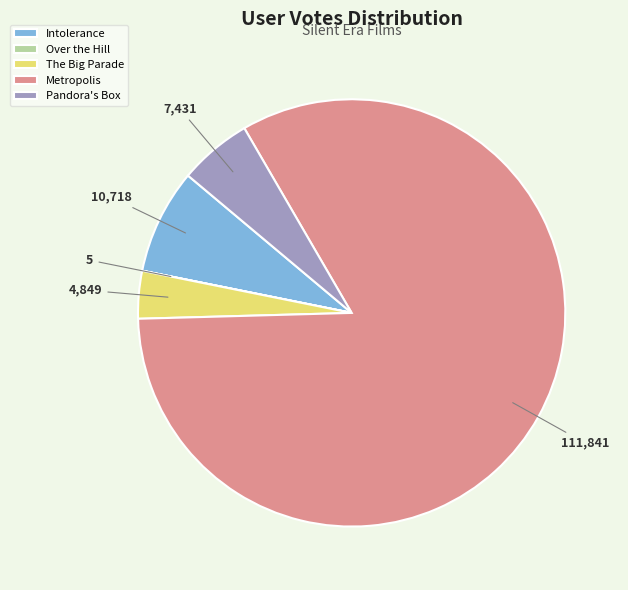

Is the sum of Metropolis and Intolerance greater than half?

Yes